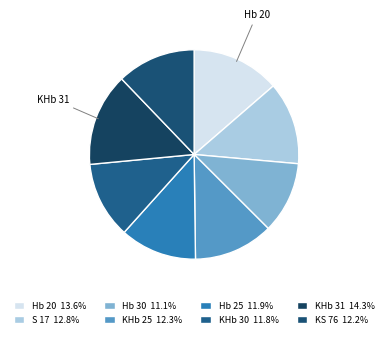

Does any single category account for the majority?

No